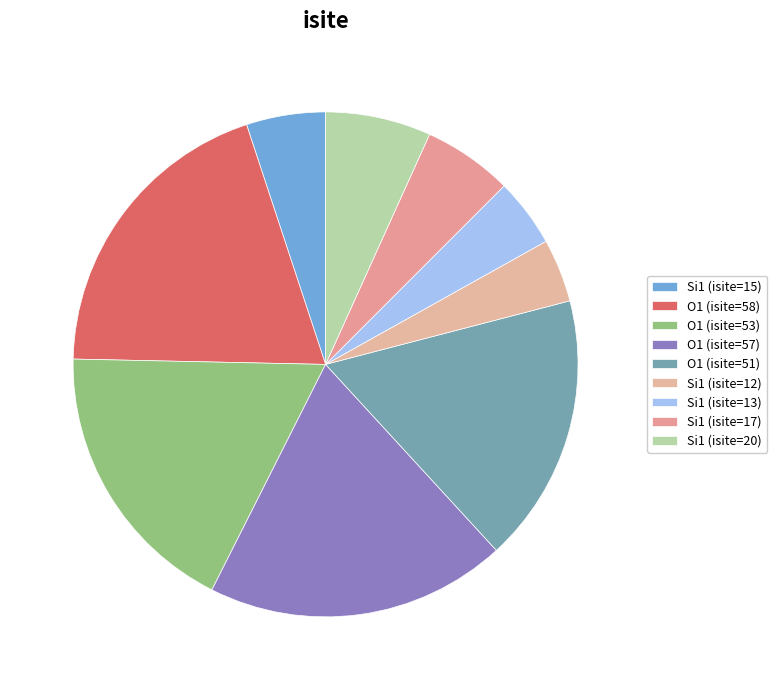

What is the smallest slice in the pie chart?

Si1 (isite=12)